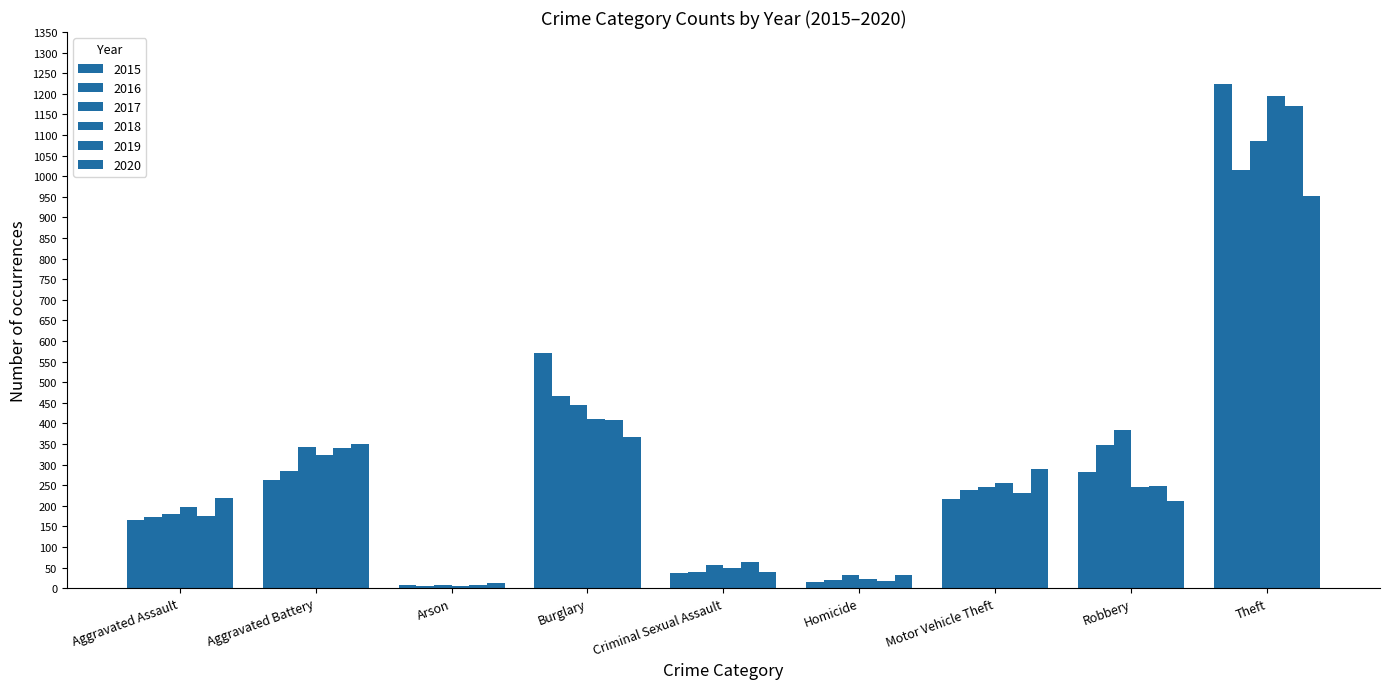

True or false: 2017 has a value of 343 at Aggravated Battery.

True